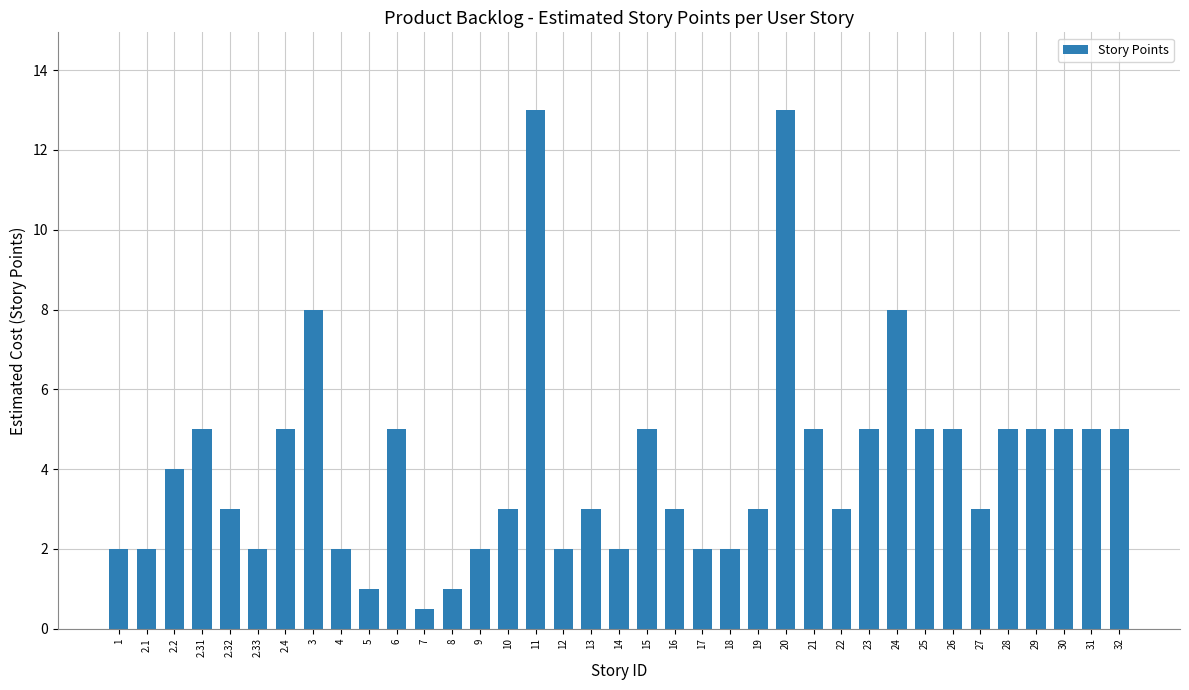

The value at 25 is 5.0. True or false?

True